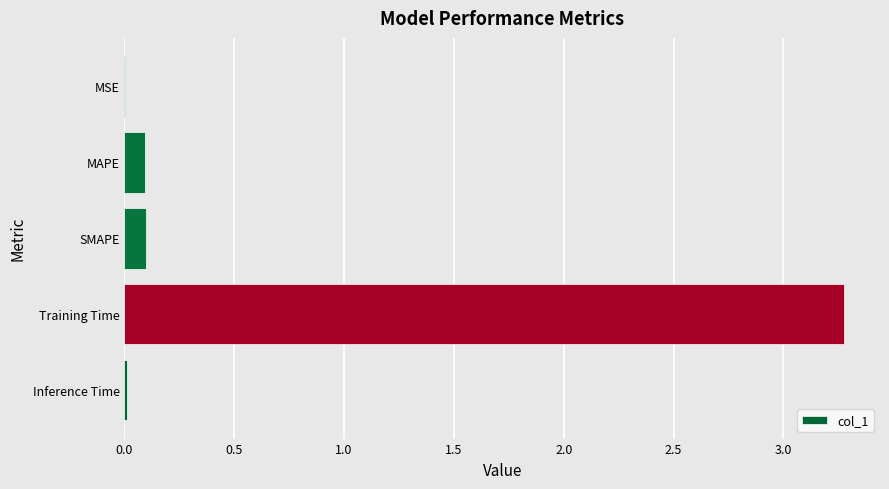

What is the average value?

0.7